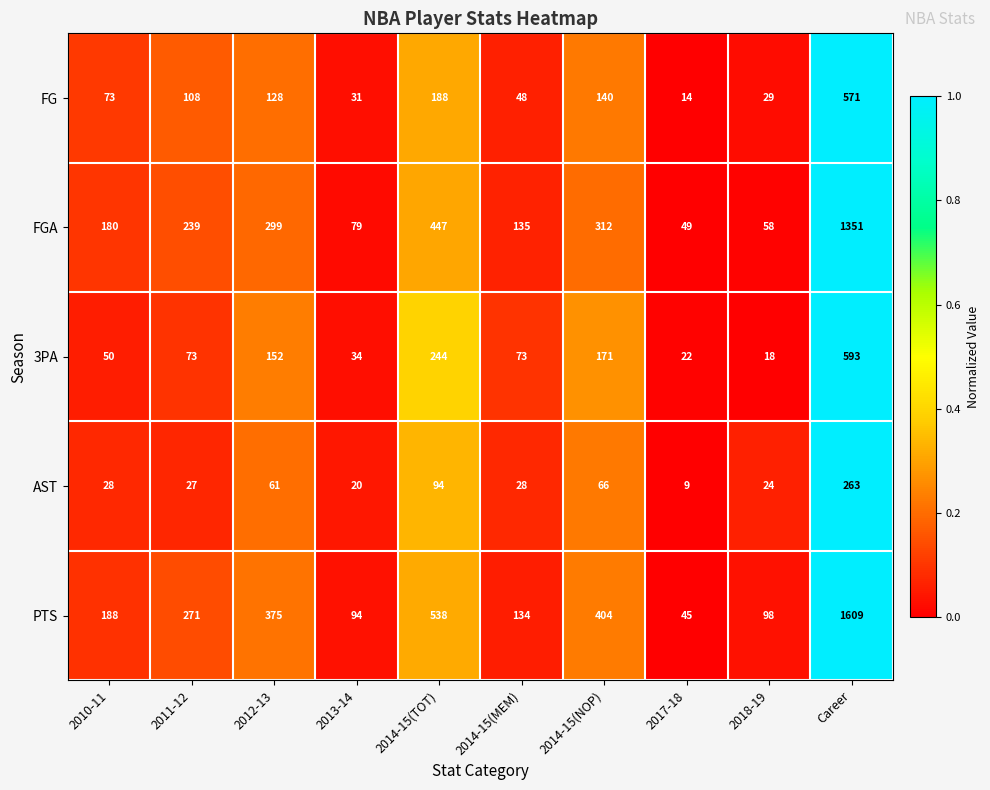

The value of PTS at 2017-18 is 45. True or false?

True